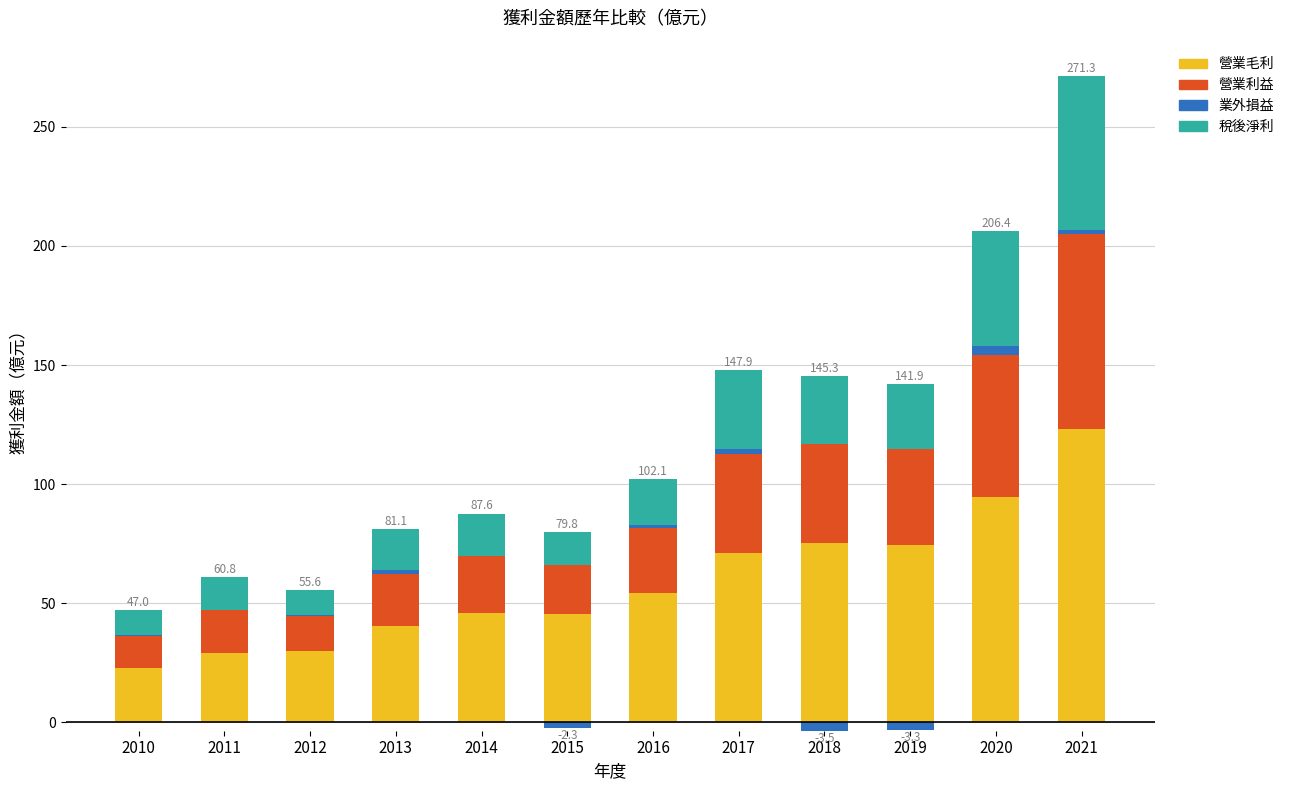

How many data points does each series have?

12